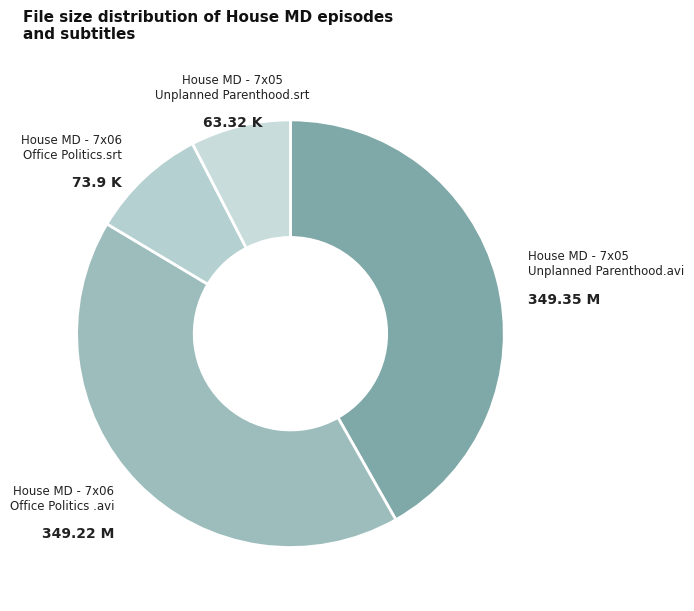

Which has a higher value, House MD - 7x06 Office Politics.srt or House MD - 7x05 Unplanned Parenthood.avi?

House MD - 7x05 Unplanned Parenthood.avi